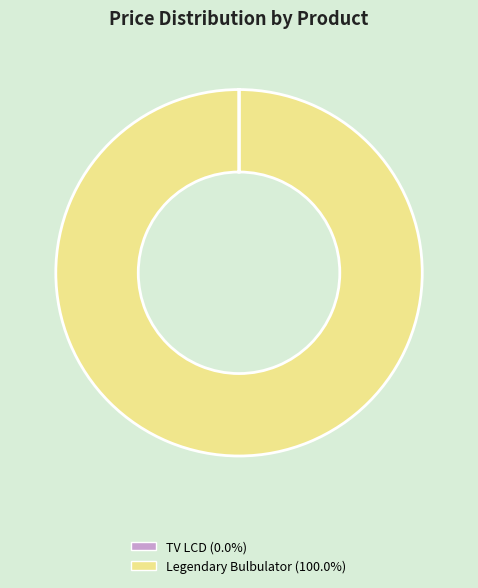

Is there any slice that represents more than half of the pie?

Yes